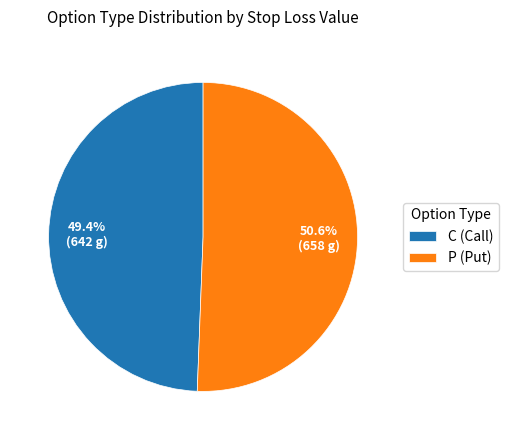

Combined, do P (Put) and C (Call) account for over 50%?

Yes